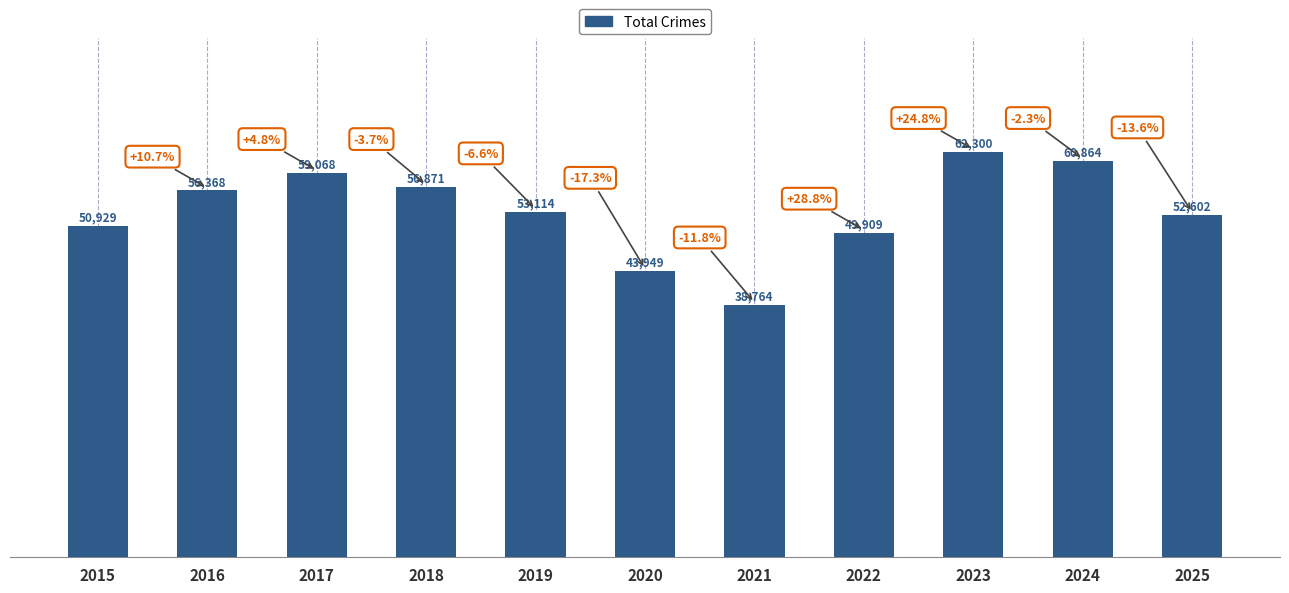

What is the minimum value shown in the chart?

38764